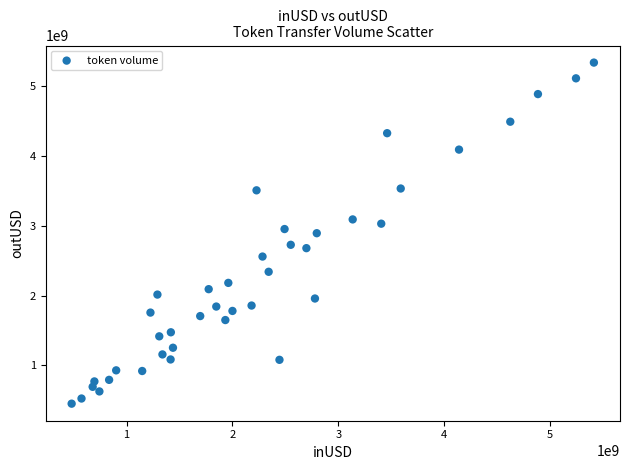

What is the range of X values (max minus min)?

4933931488.1